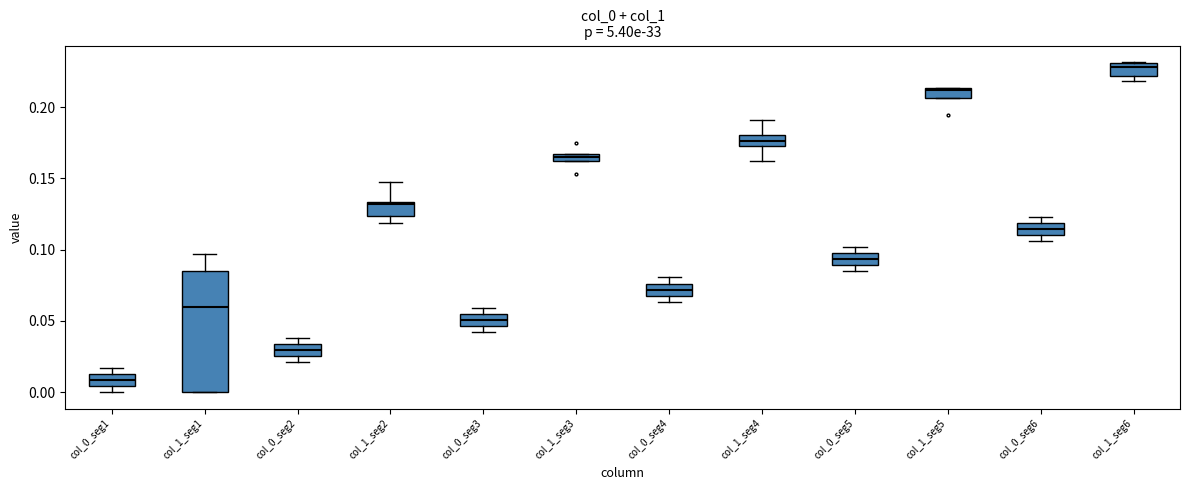

Where is the lower edge of the box for col_0_seg4 on the y-axis? The values are not printed on the chart, so give them approximately, as read against the axis.

0.070